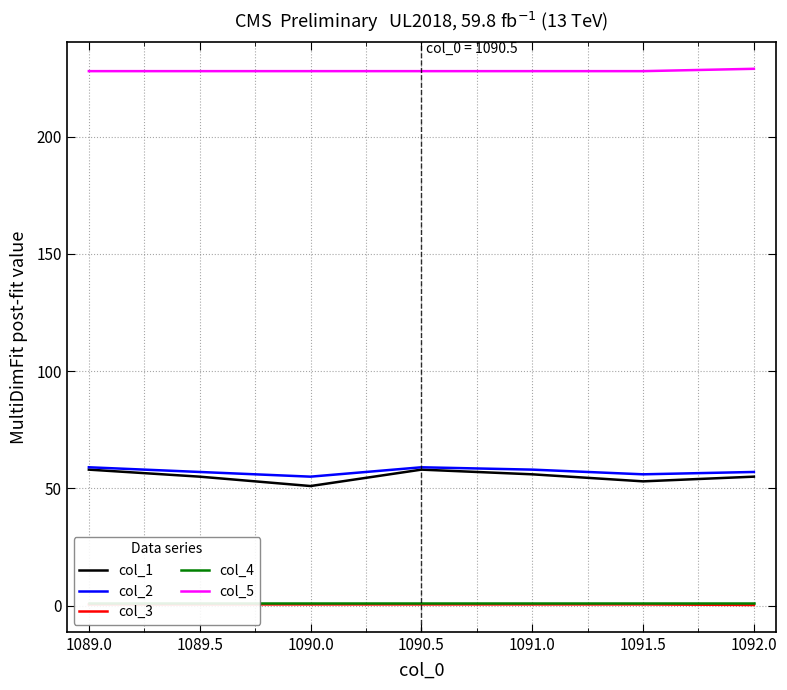

True or false: col_3 and col_4 intersect in this chart.

False